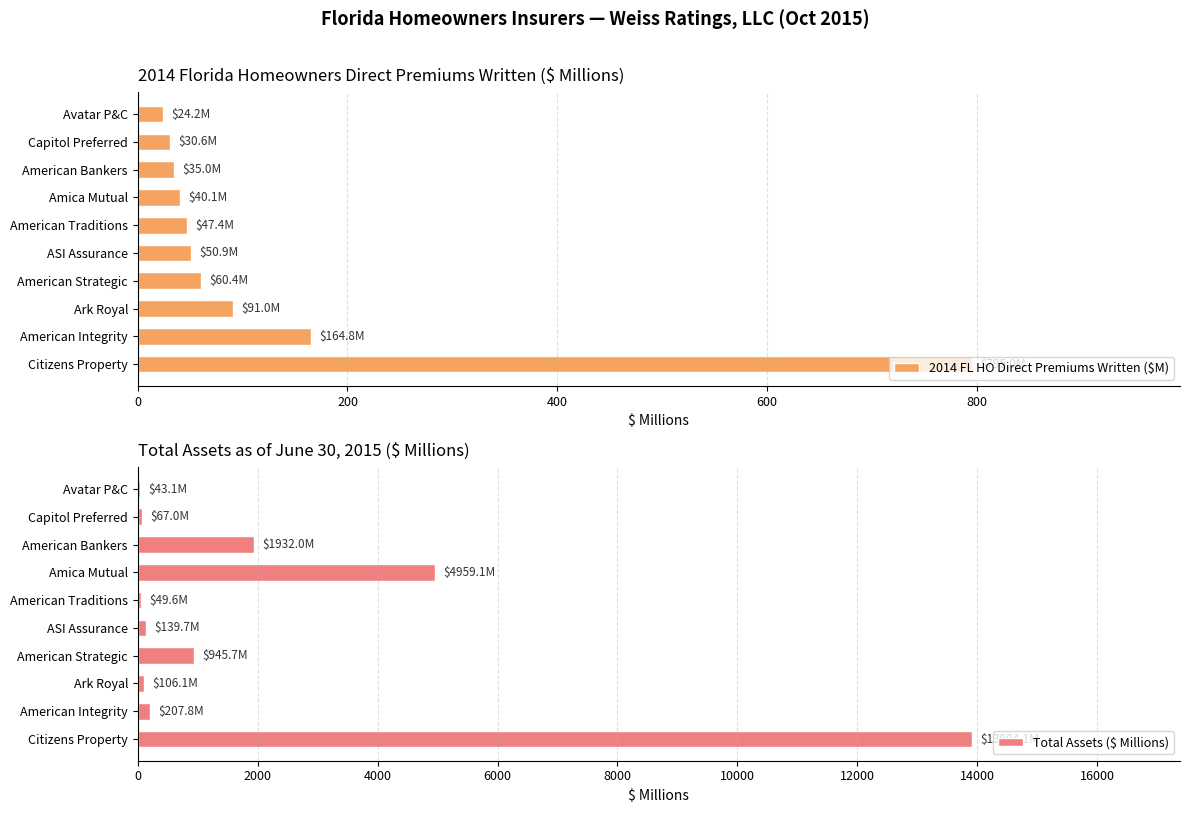

Reading left to right, transcribe all the data shown in this chart.

2014 FL HO Direct Premiums Written ($M): 795.0	164.8	91.0	60.4	50.9	47.4	40.1	35.0	30.6	24.2
Total Assets ($ Millions): 13904.1	207.8	106.1	945.7	139.7	49.6	4959.1	1932.0	67.0	43.1